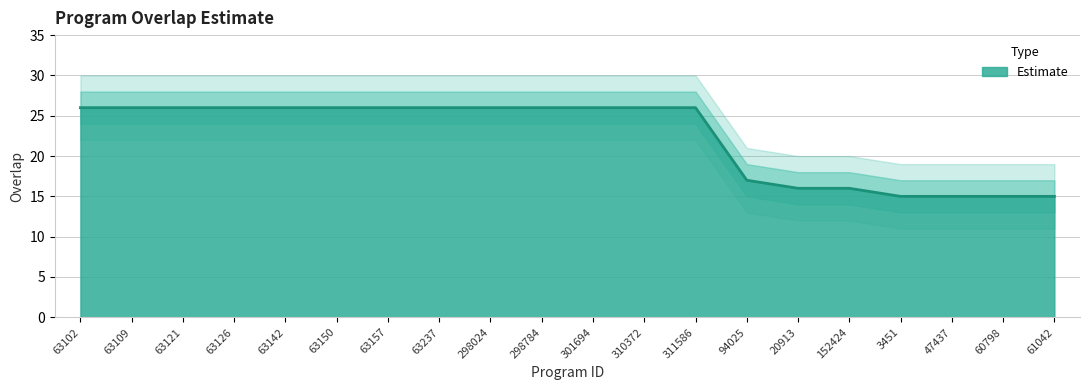

Reading right to left, list all the values displayed in this chart.

61042=15	60798=15	47437=15	3451=15	152424=16	20913=16	94025=17	311586=26	310372=26	301694=26	298784=26	298024=26	63237=26	63157=26	63150=26	63142=26	63126=26	63121=26	63109=26	63102=26